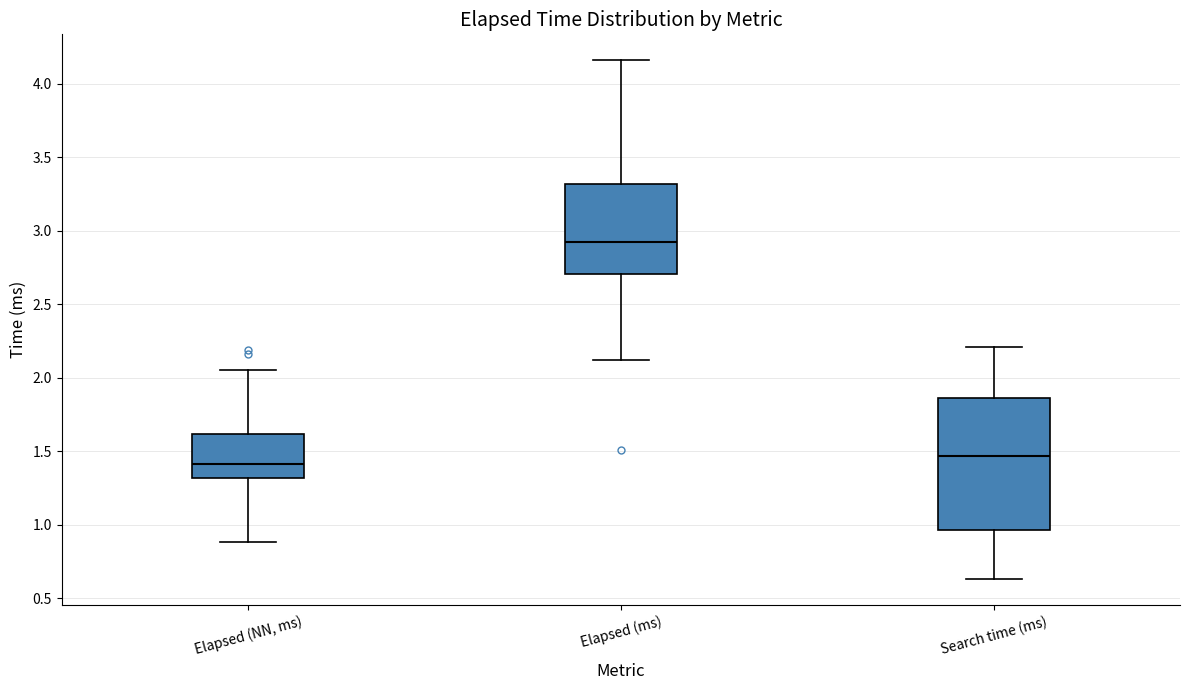

Reading left to right, read every box against the y-axis: the position of its median line, the range the box covers, and the ends of its whiskers. The values are not printed on the chart, so give them approximately, as read against the axis.

Elapsed (NN, ms): median 1.40, box 1.30 to 1.60, whiskers 0.90 to 2.05
Elapsed (ms): median 2.90, box 2.70 to 3.30, whiskers 2.10 to 4.15
Search time (ms): median 1.45, box 0.95 to 1.85, whiskers 0.65 to 2.20